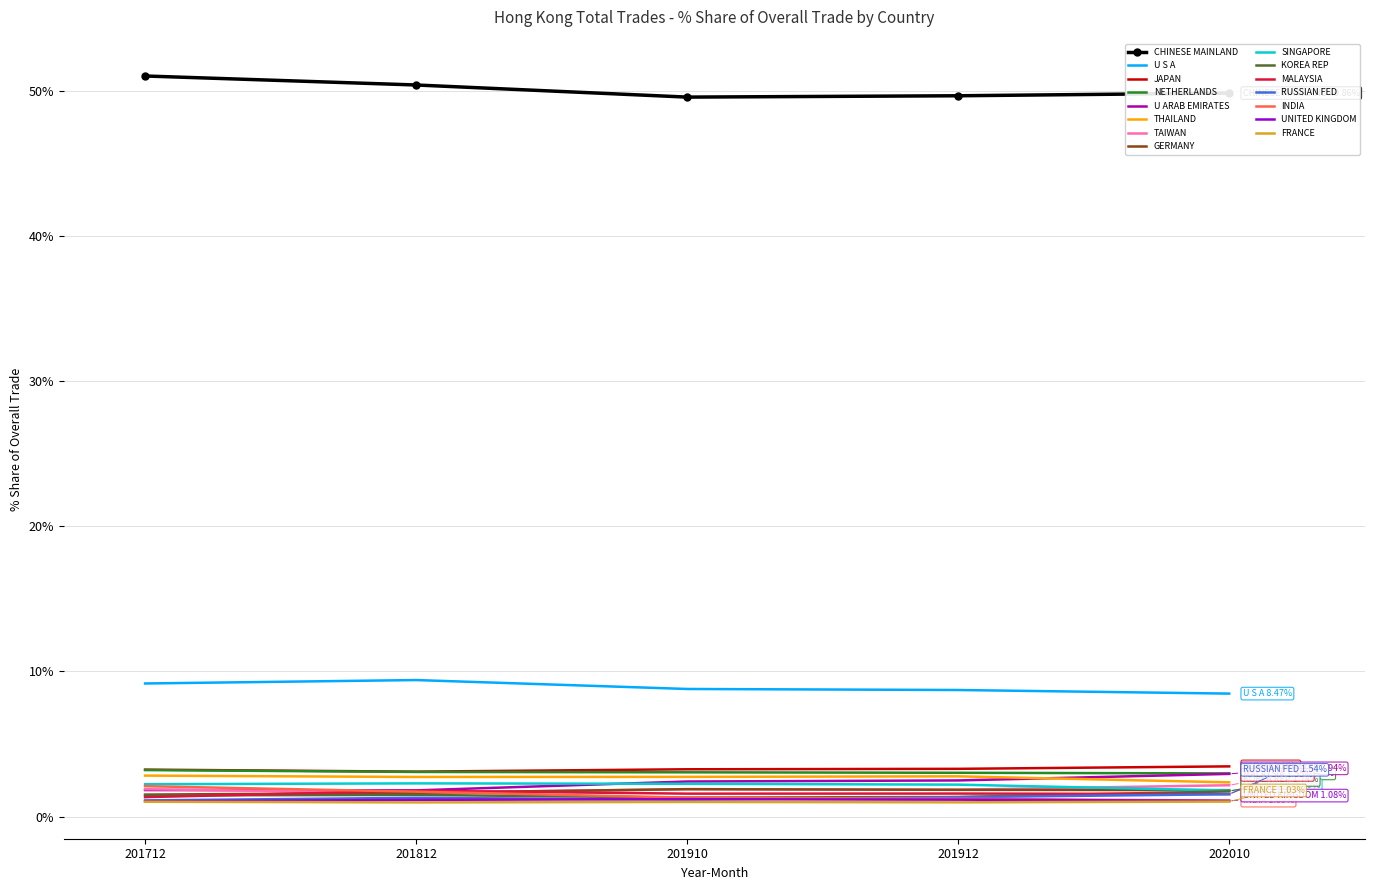

True or false: JAPAN has a value of 5.2 at 201712.

False